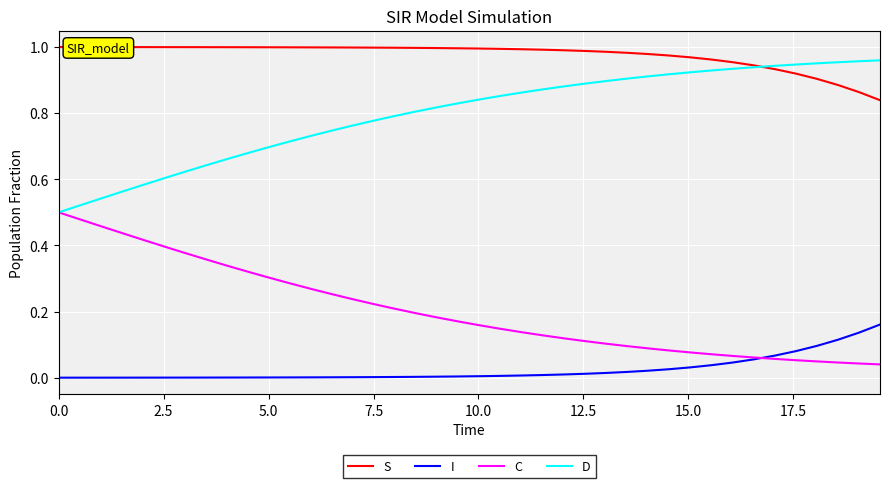

True or false: D and I cross at least once.

False